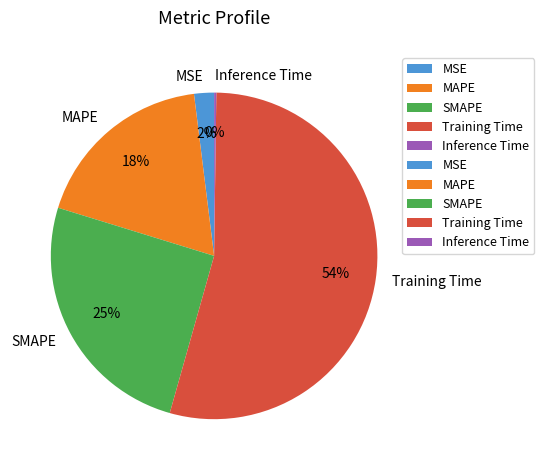

To the nearest percent, what portion does MSE represent?

2%